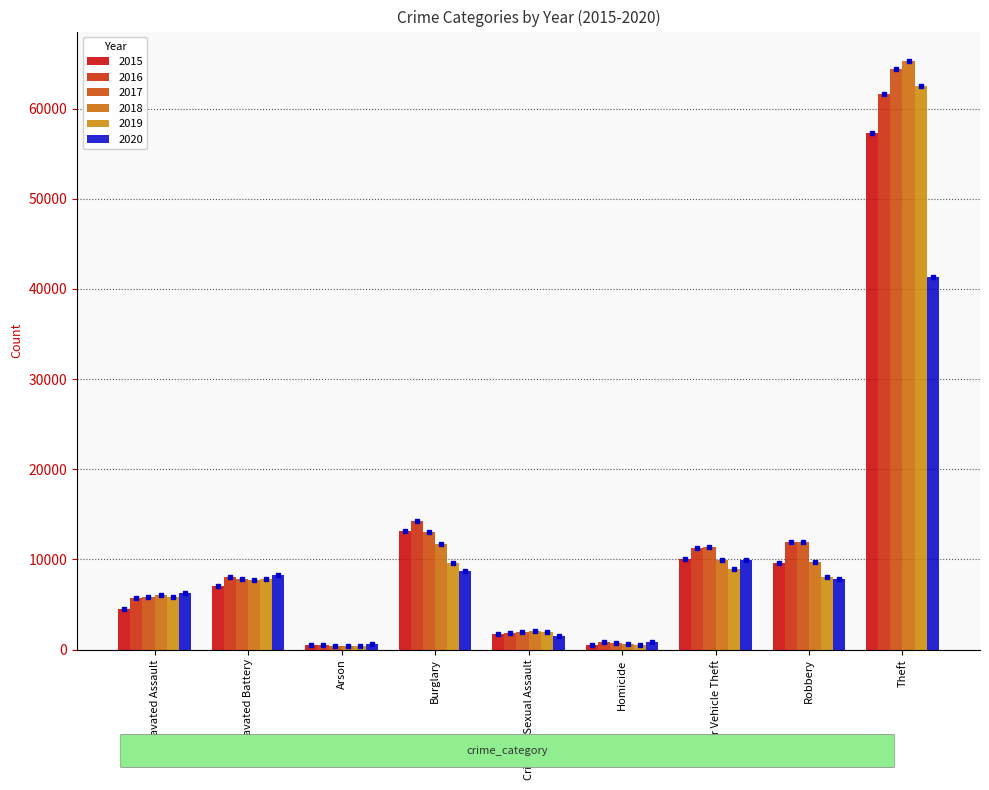

Reading left to right, transcribe all the data shown in this chart.

2015: 4480	7019	448	13184	1700	496	10068	9638	57350
2016: 5712	8086	515	14289	1848	786	11285	11960	61623
2017: 5793	7845	444	13001	1973	672	11380	11880	64386
2018: 6001	7735	373	11747	2032	588	9985	9681	65288
2019: 5841	7858	376	9638	1908	499	8977	7995	62495
2020: 6264	8320	588	8758	1484	787	9959	7855	41335